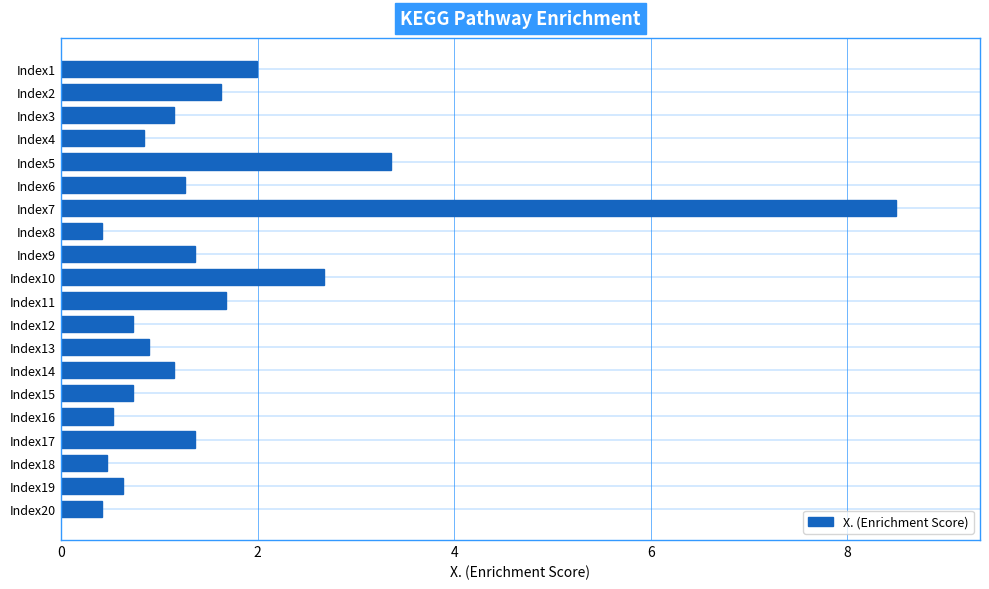

The value at Index20 is 0.4. True or false?

True